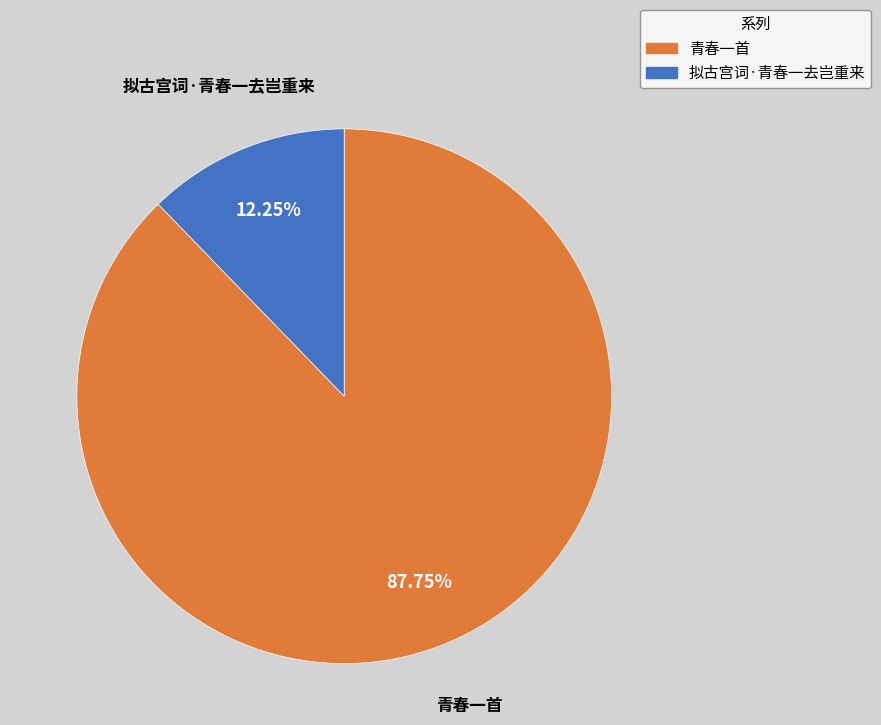

How much of the chart is everything except 拟古宫词·青春一去岂重来?

87.8%